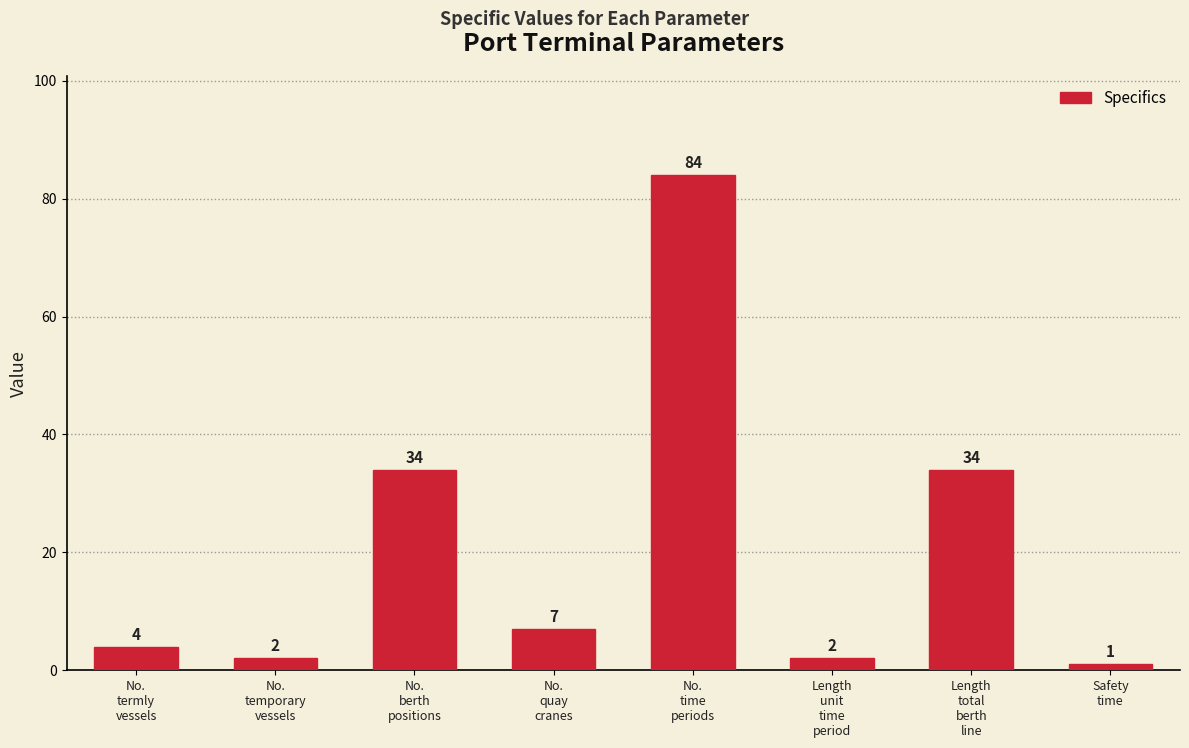

What is the approximate value at No.
time
periods?

84